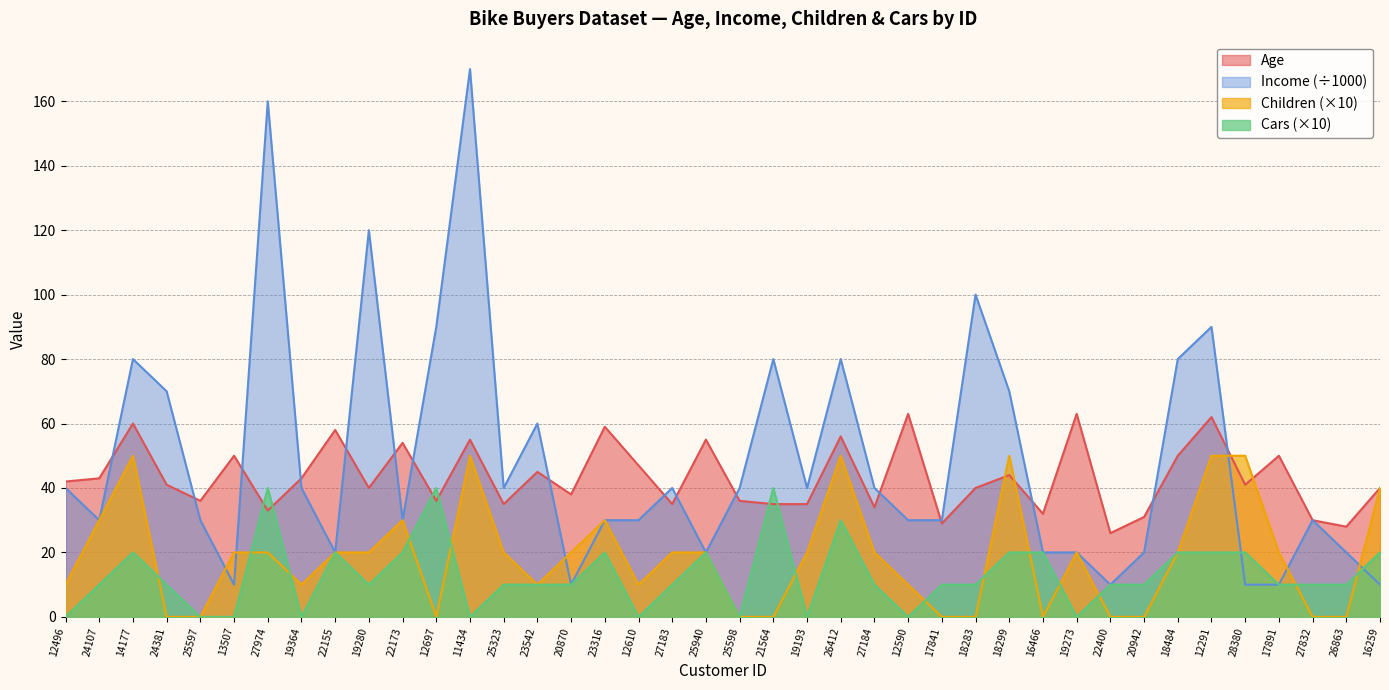

Does the chart display data point markers on the line(s)?

No